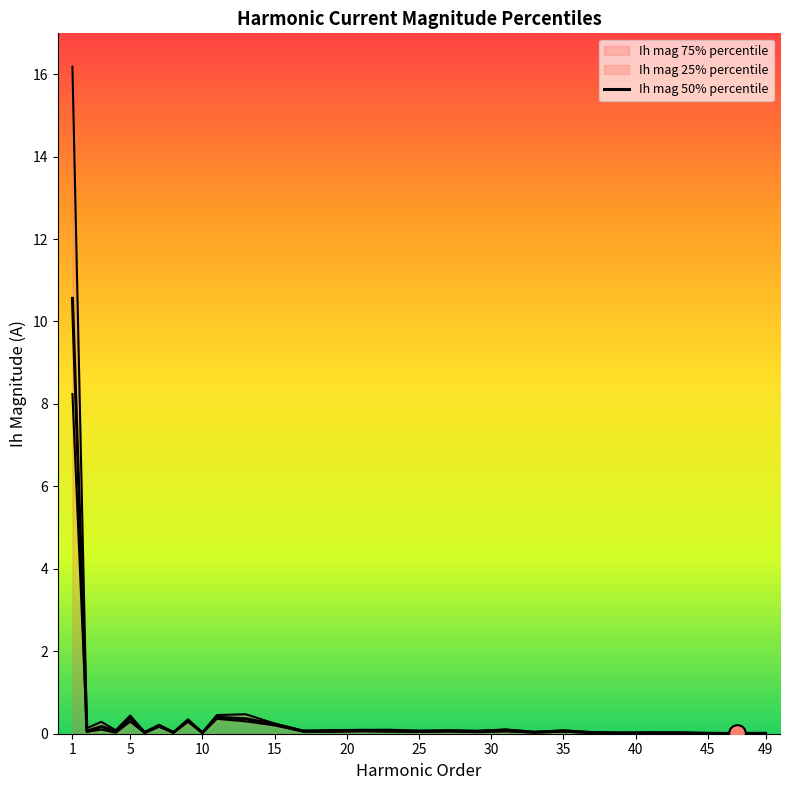

At which category does the chart reach its peak across all series?

1